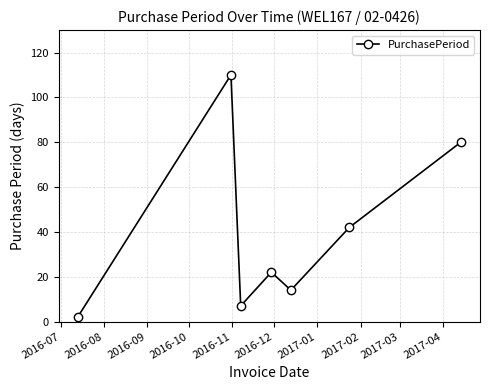

Does the chart display data point markers on the line(s)?

Yes